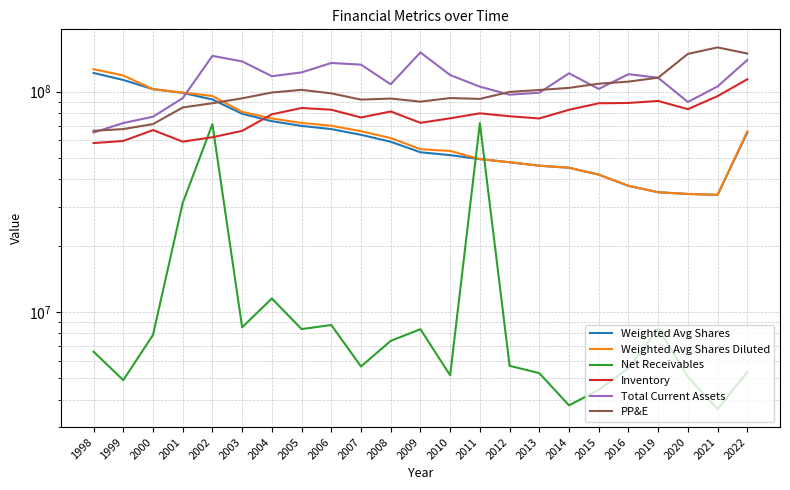

Which category has the highest value in the Weighted Avg Shares Diluted series?

1998